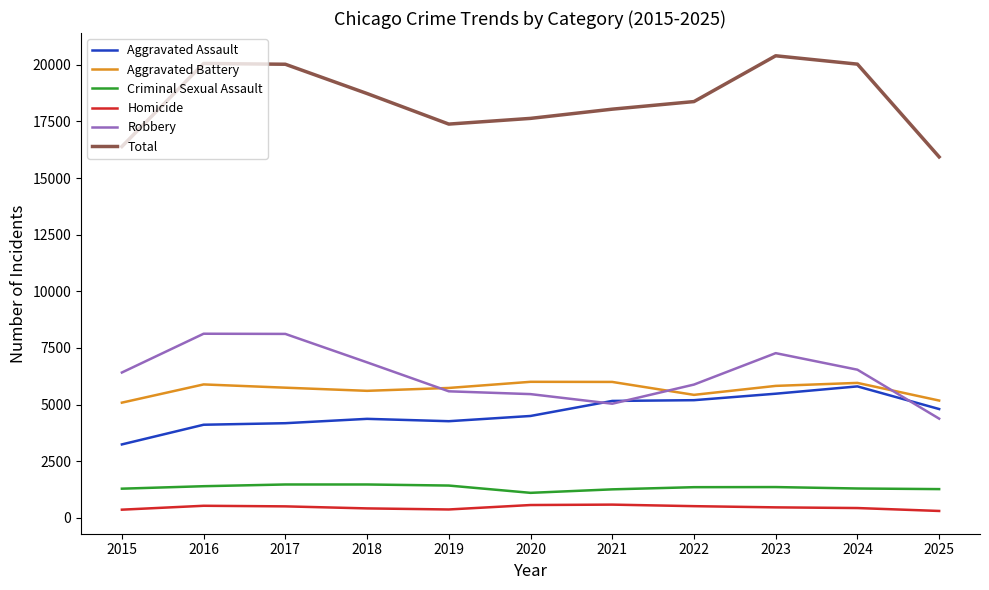

The value of Criminal Sexual Assault at 2016 is 1397. True or false?

True